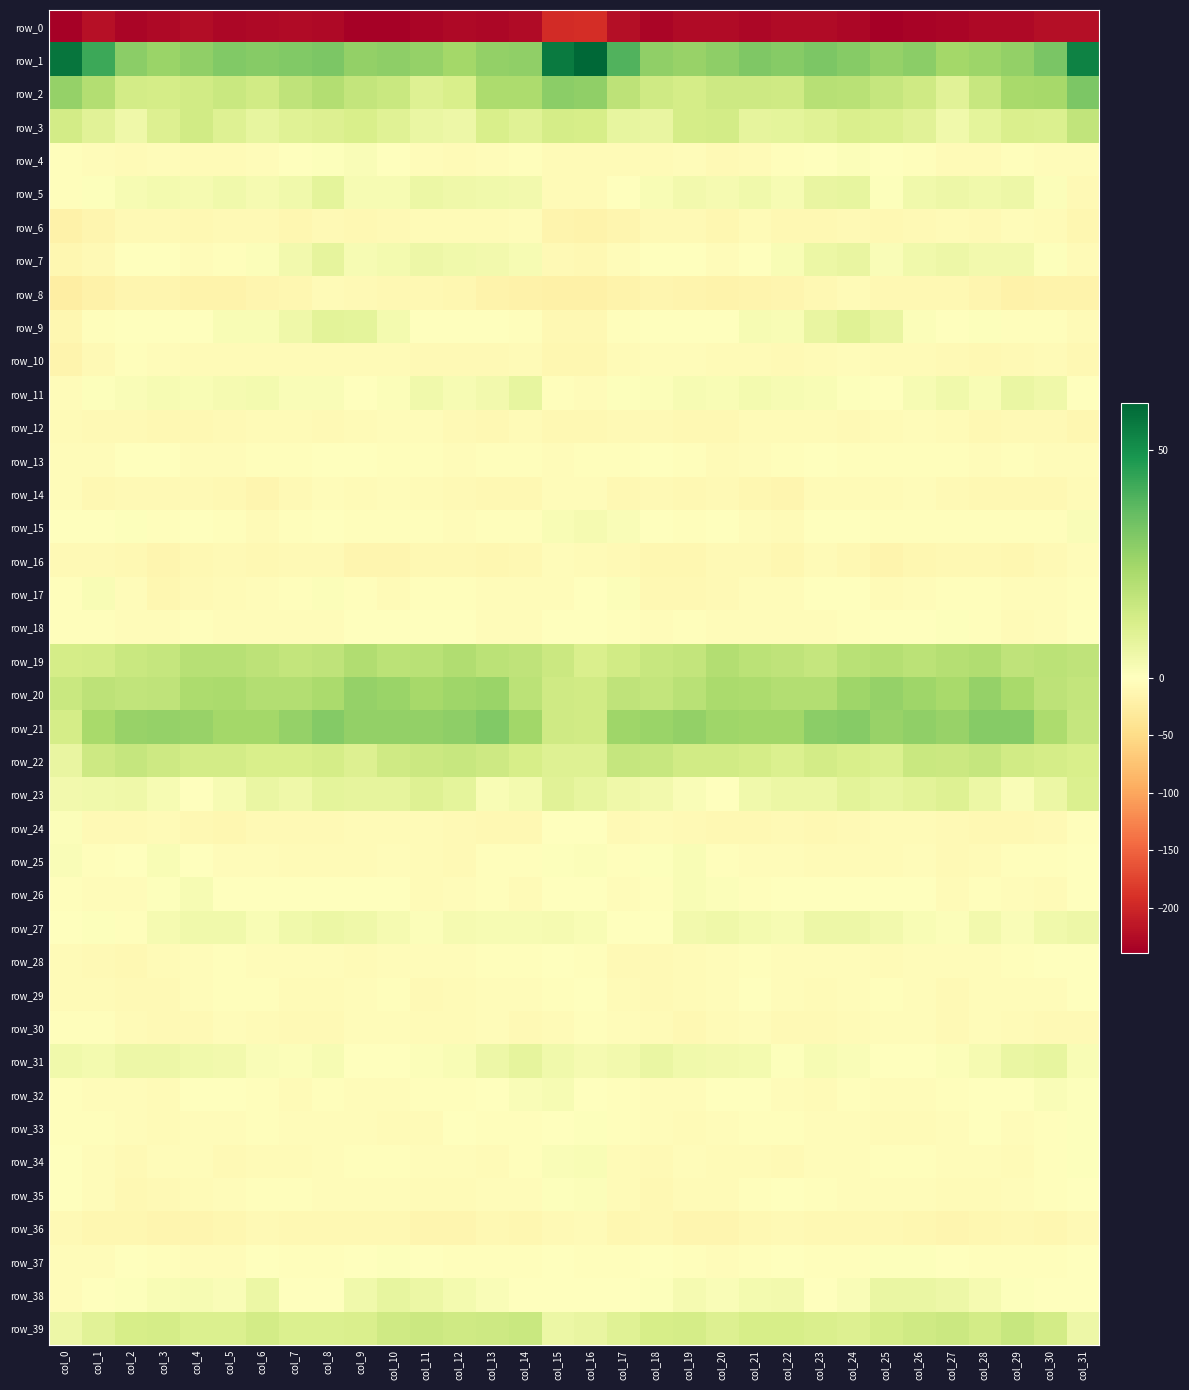

What is the difference between the second highest and minimum values in the row_23 series?

9.9